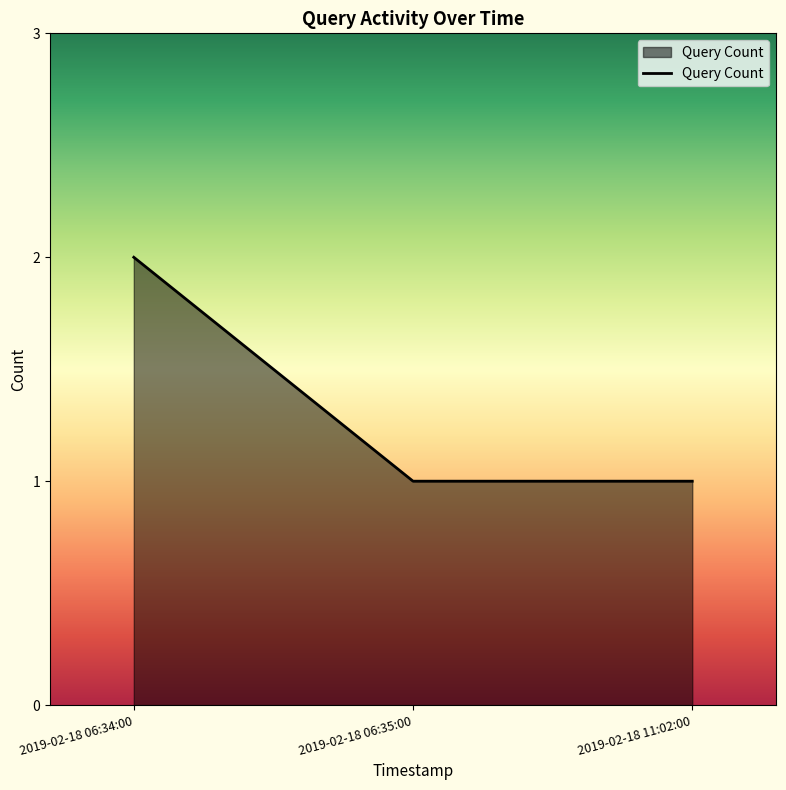

What is the greatest value displayed?

2